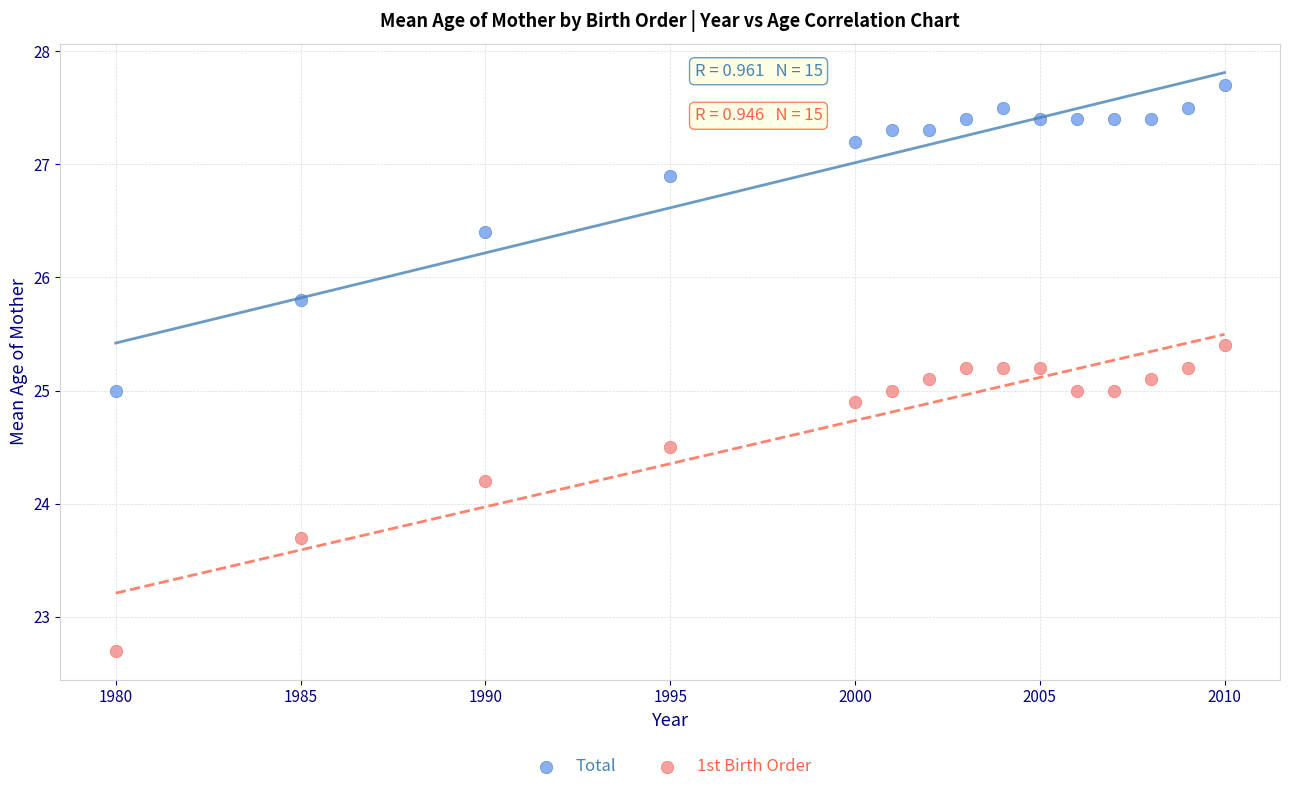

Which series contains the lowest Y value?

1st Birth Order